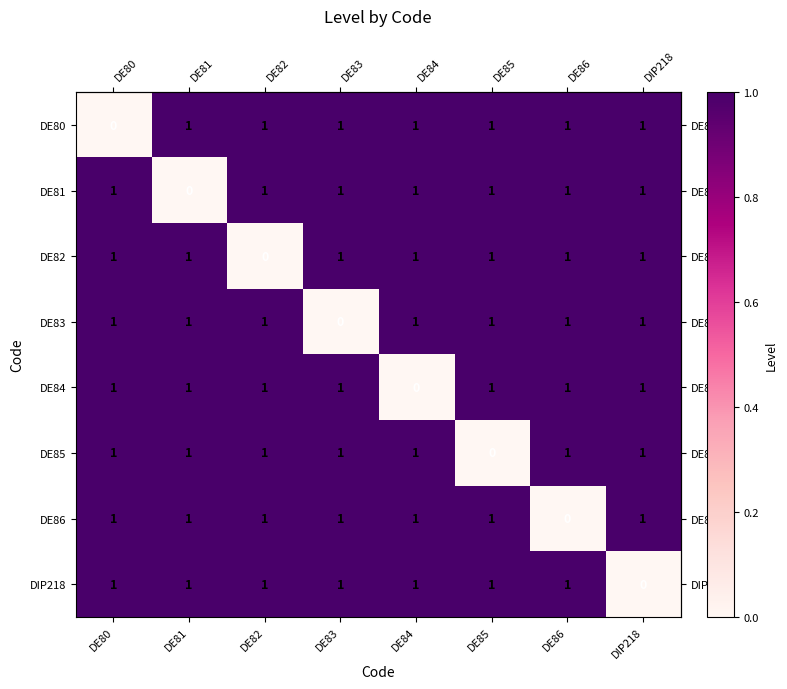

At which label is DE84 closest to 0?

DE84